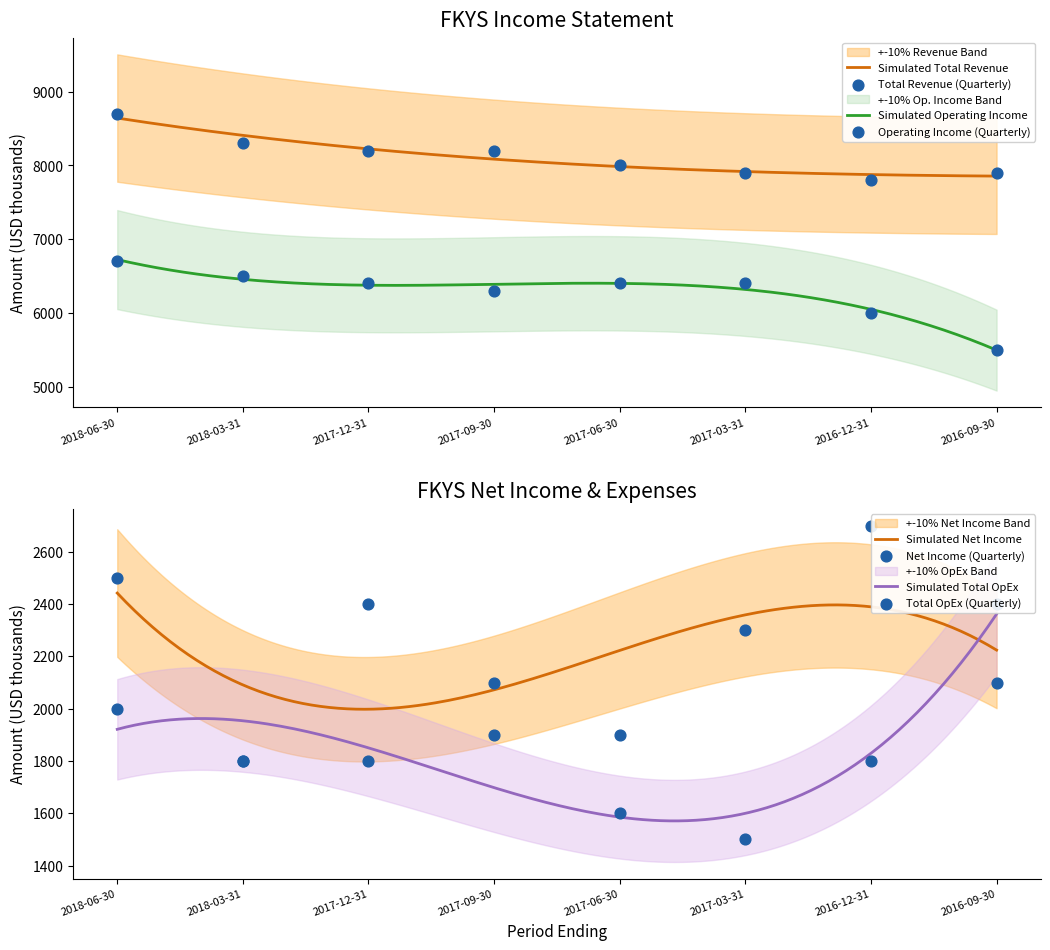

Which series has the largest total across all categories?

Total Revenue